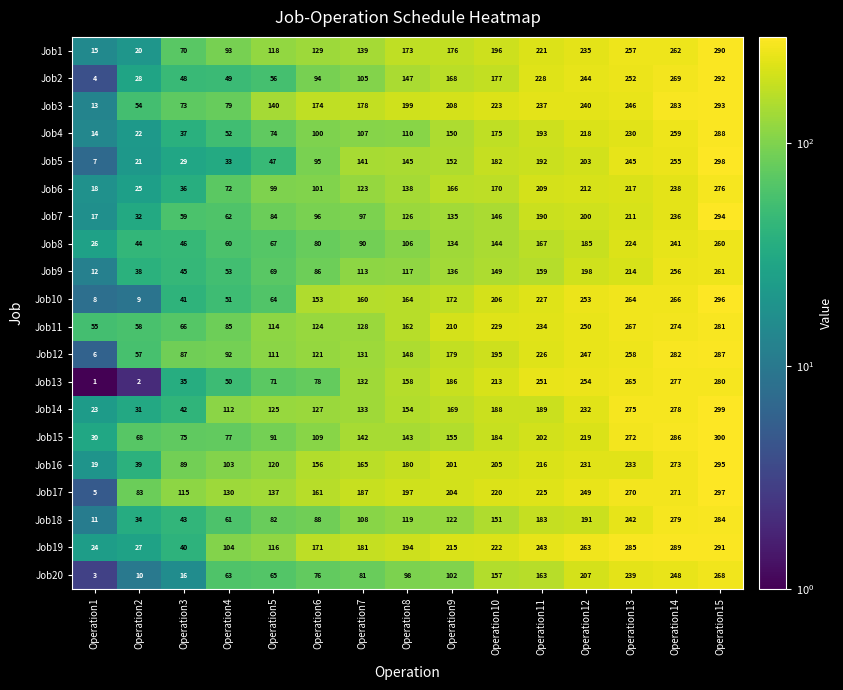

What is the difference between the maximum and second lowest values in the Job1 series?

270